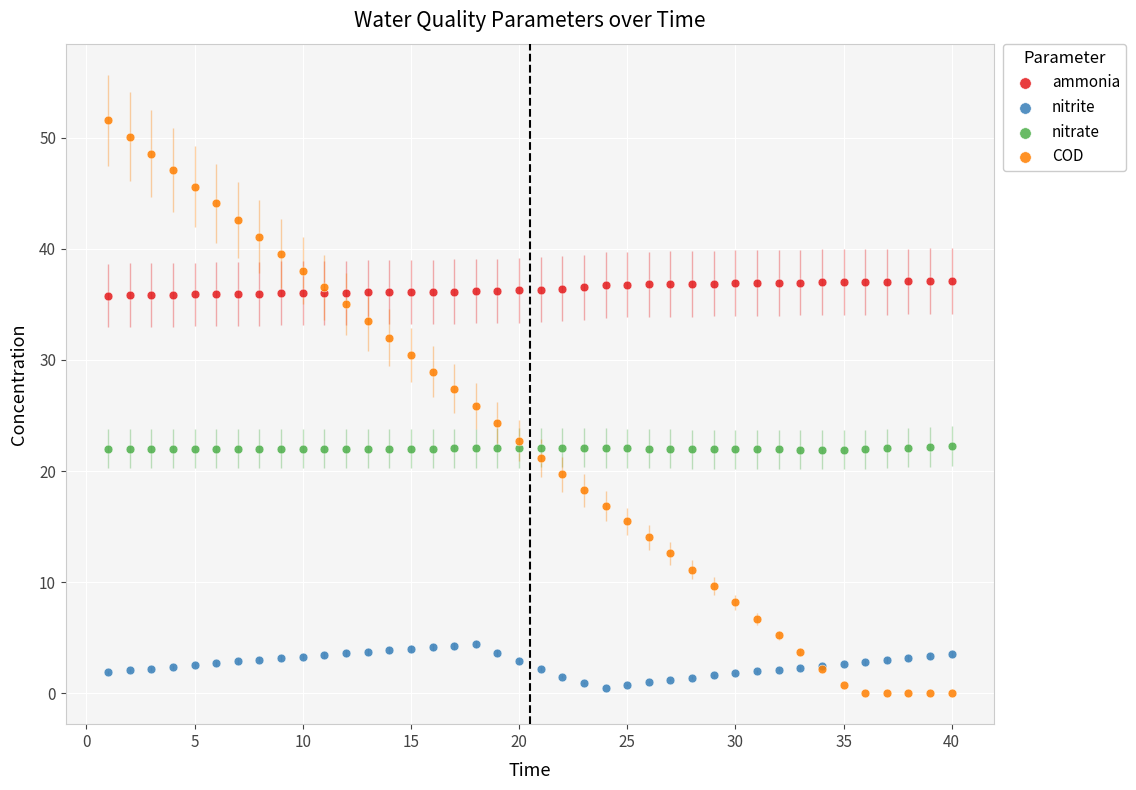

What is the X range (max minus min) for the scatter plot?

39.0